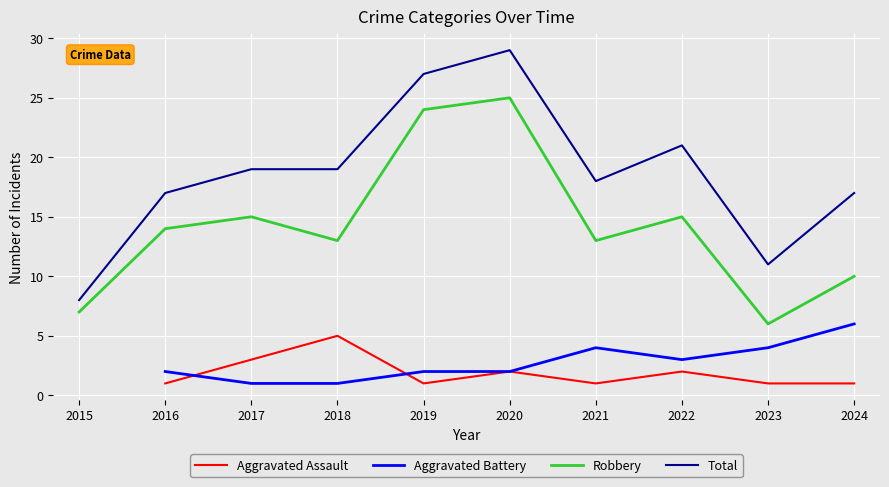

True or false: Total has a value of 10.5 at 2018.

False